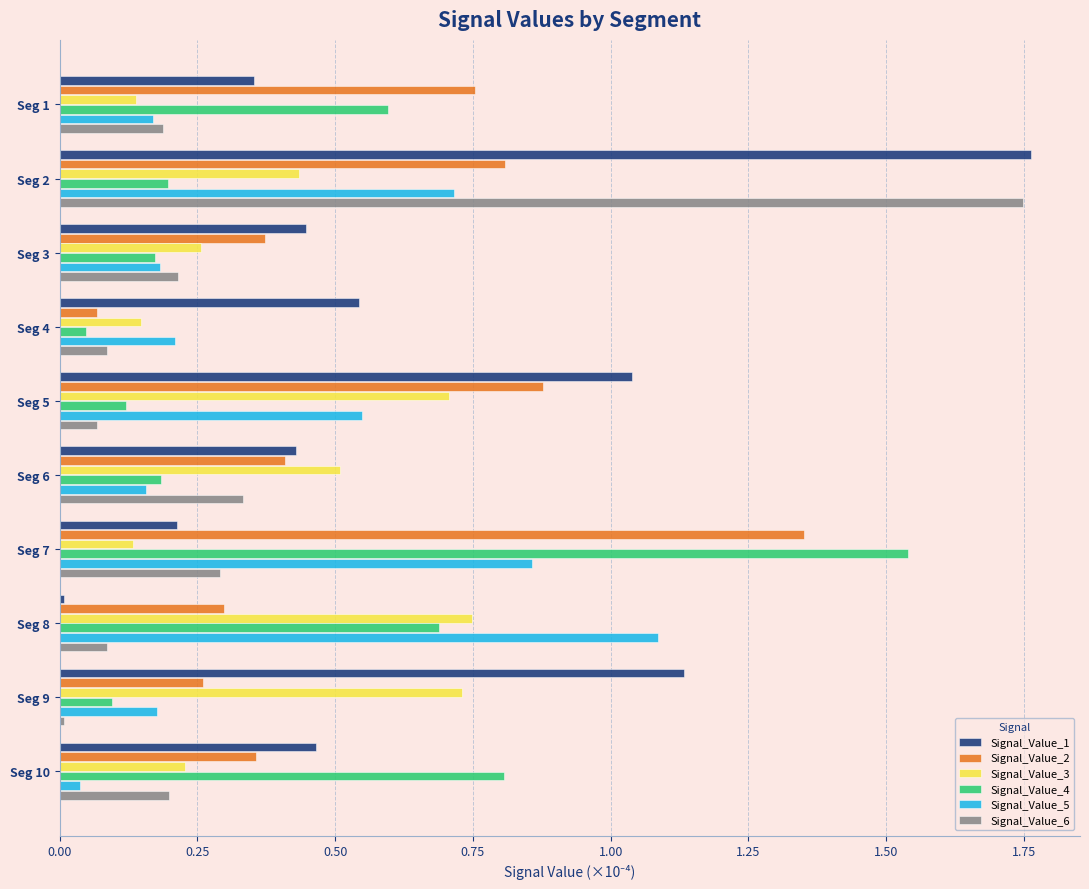

Which series changed the most between Seg 1 and Seg 2?

Signal_Value_6